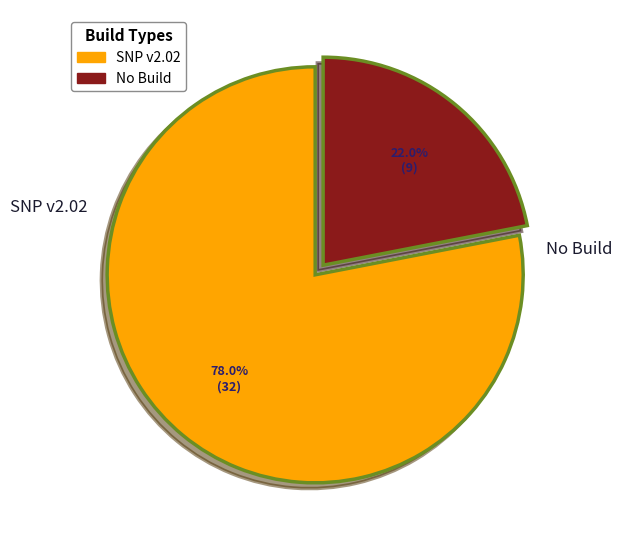

How many segments does this pie chart have?

2